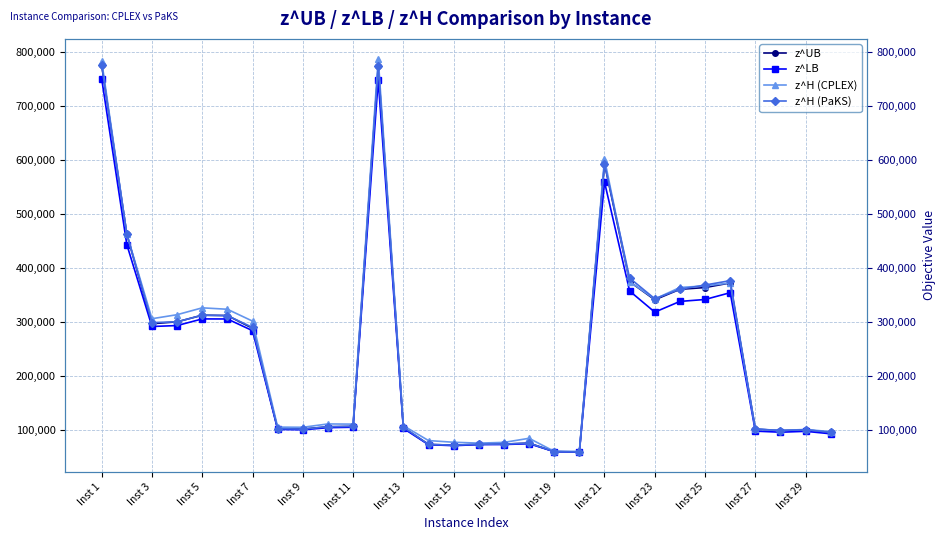

Which has a higher value, Inst 5 or Inst 23?

Inst 23